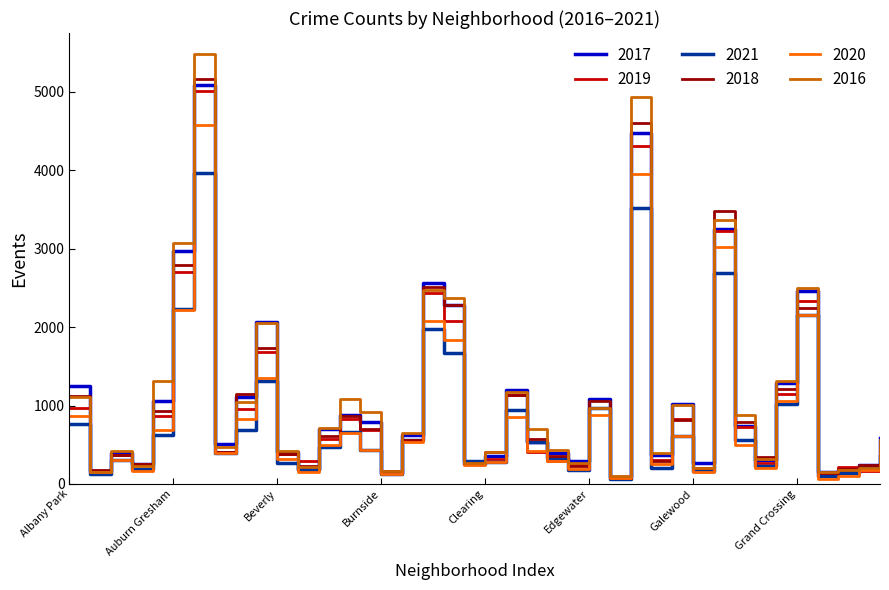

Which series has the largest range (max minus min)?

2016